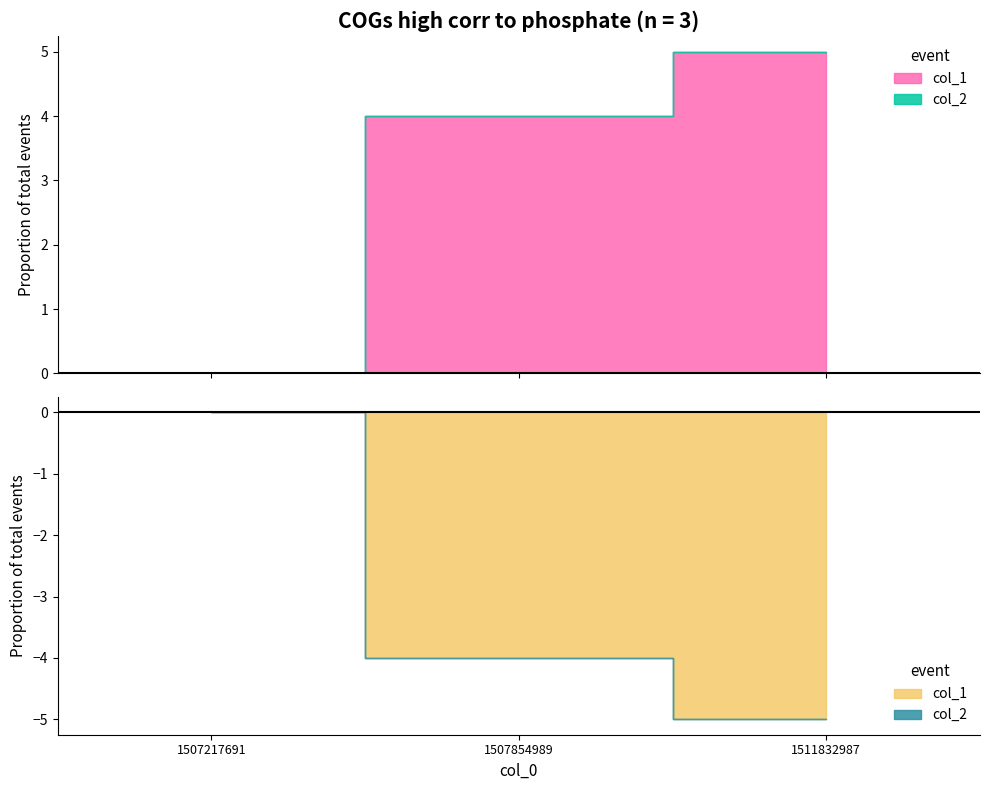

At which label does col_1 first exceed 4?

1511832987